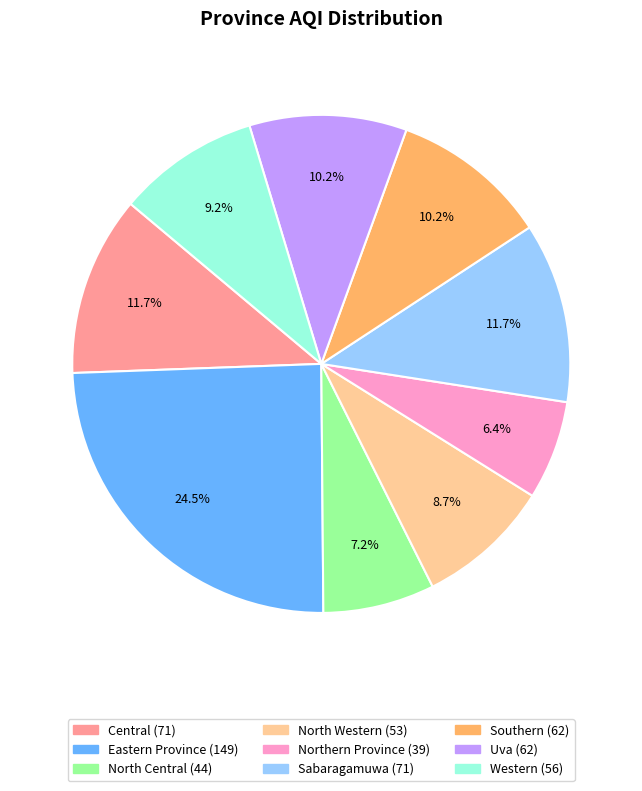

Which slice is the smallest?

Northern Province